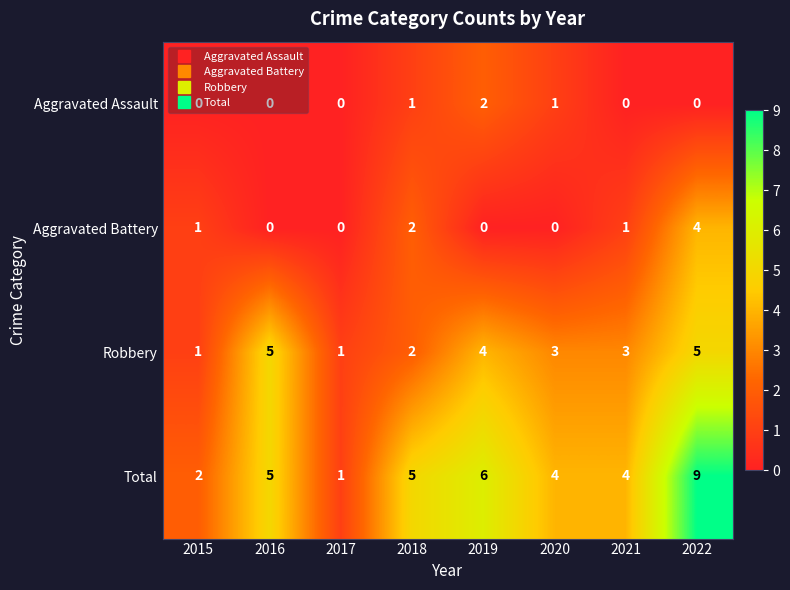

What is the highest value of the Robbery series?

5